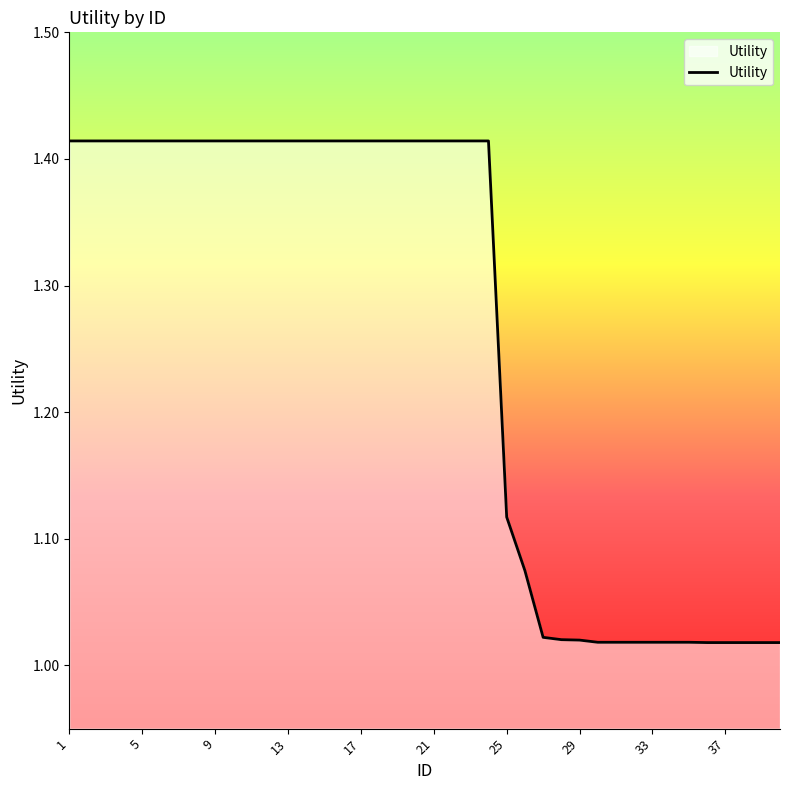

What is the difference between the second highest and minimum values?

0.4